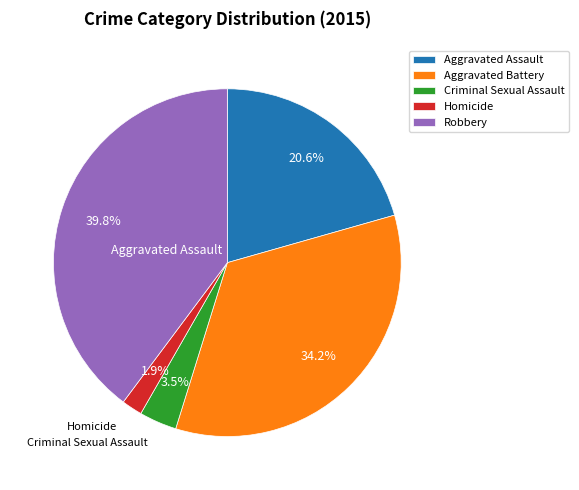

How many slices are in this pie chart?

5